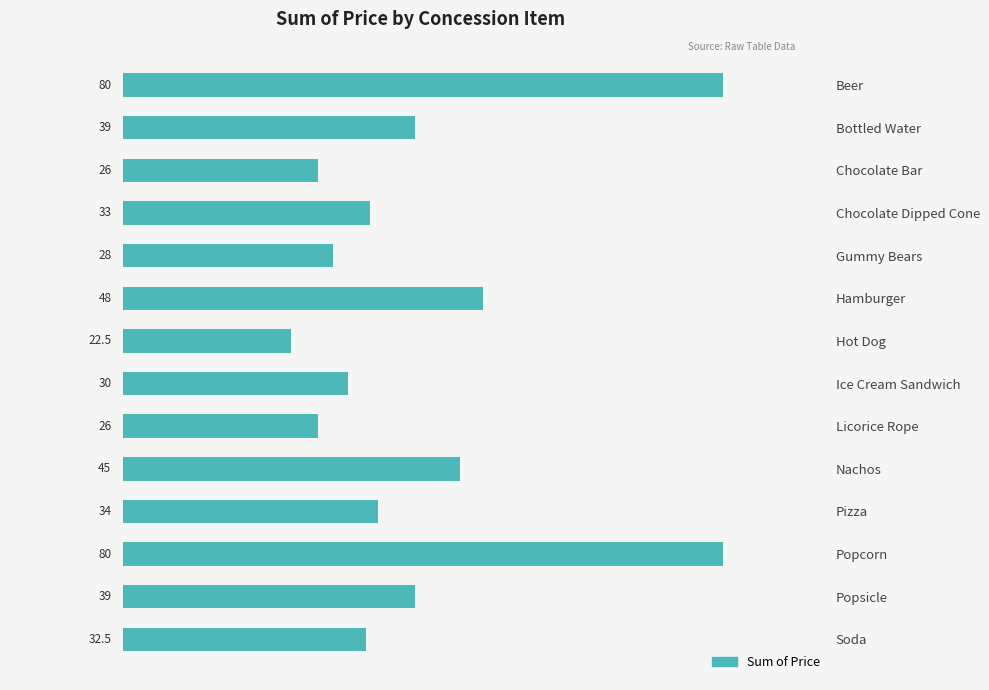

Reading top to bottom, list all the values displayed in this chart.

80.0	39.0	26.0	33.0	28.0	48.0	22.5	30.0	26.0	45.0	34.0	80.0	39.0	32.5